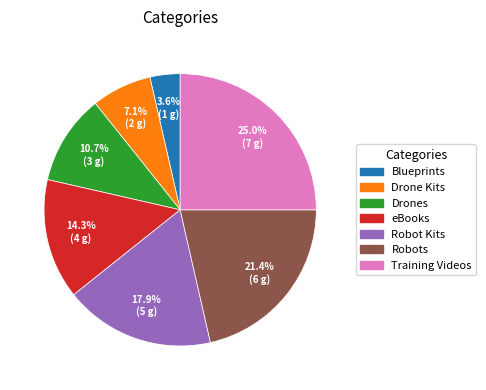

Rank the categories by value from lowest to highest.

Blueprints, Drone Kits, Drones, eBooks, Robot Kits, Robots, Training Videos